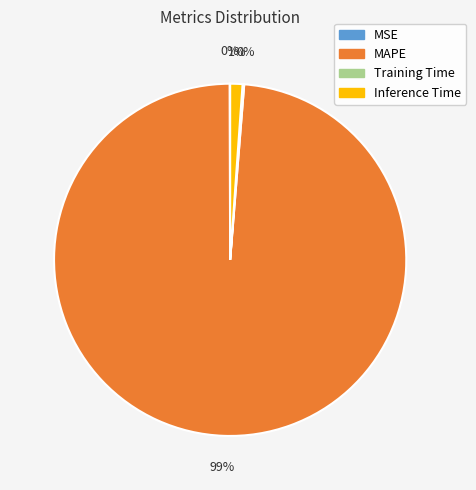

To the nearest percent, what is the difference between the largest and smallest slice percentages?

99%